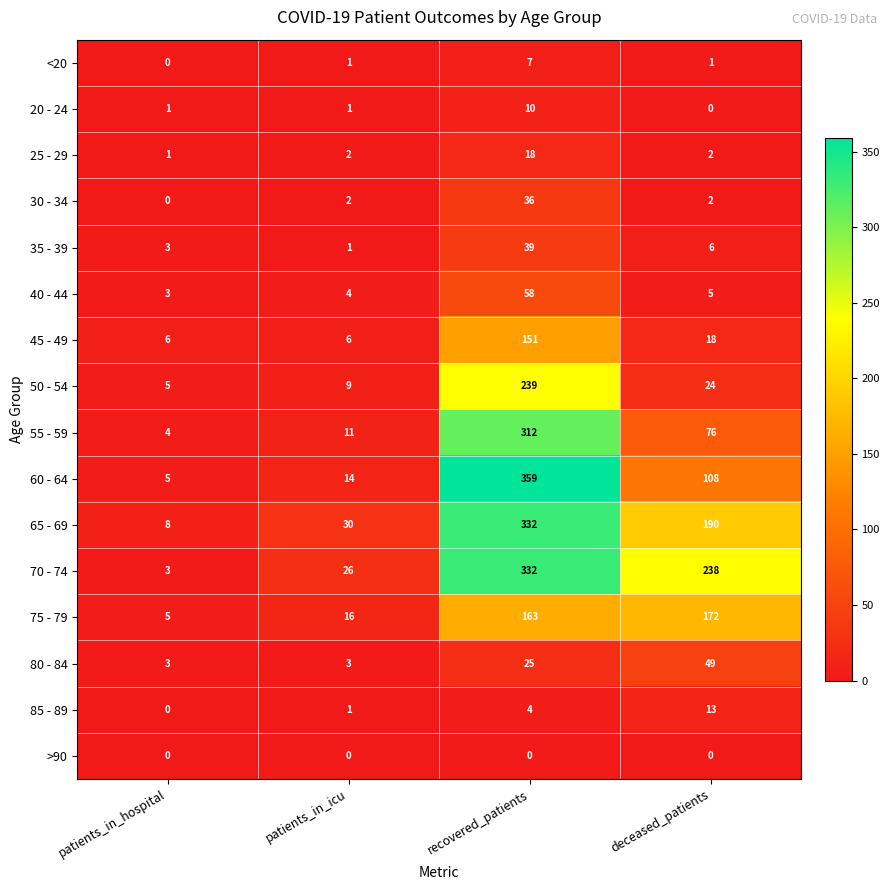

Which series changed the most between patients_in_icu and deceased_patients?

70 - 74